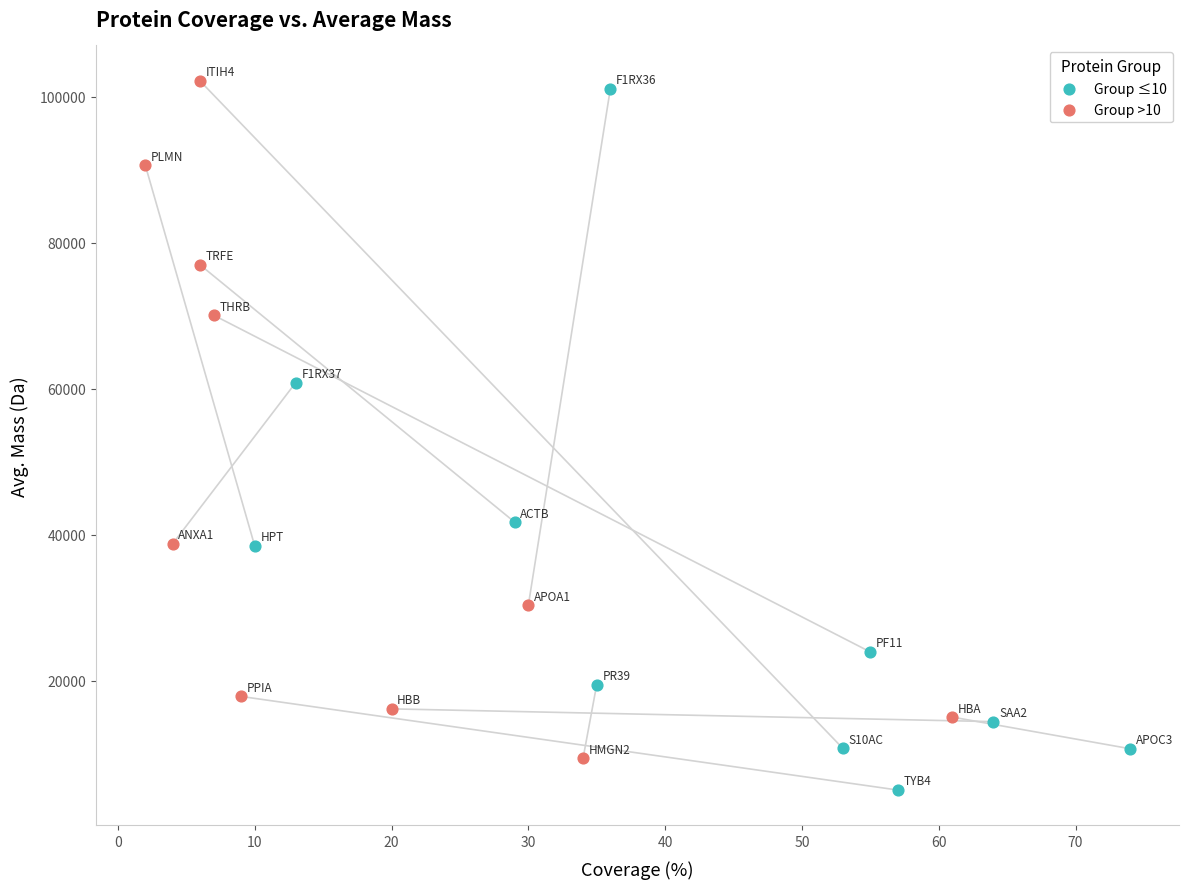

Which series reaches the minimum Y coordinate?

Group ≤10